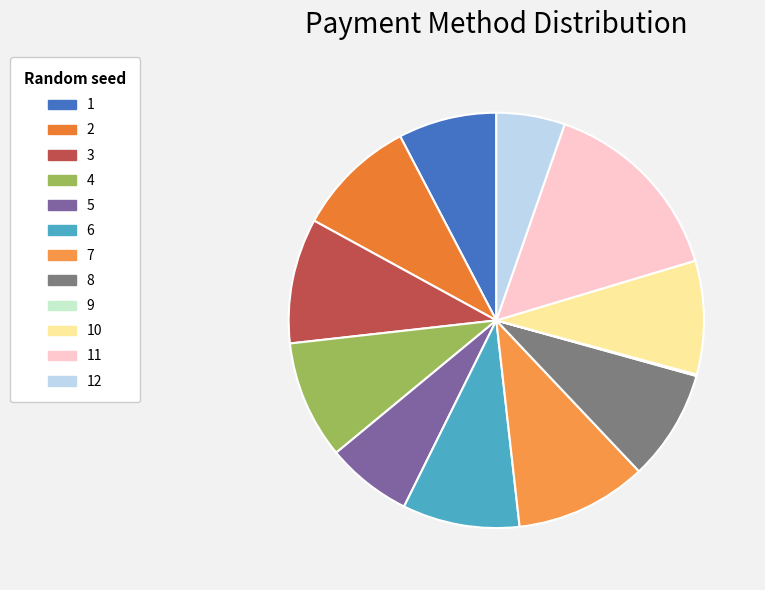

To the nearest percent, what portion does 1 represent?

8%